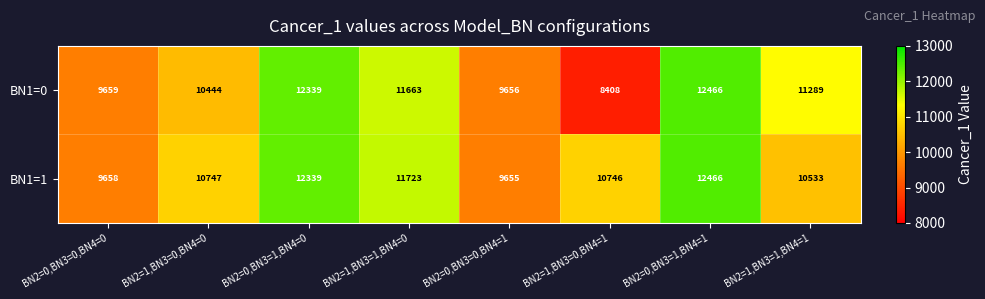

List the series in order of their overall mean, highest first.

BN1=1, BN1=0